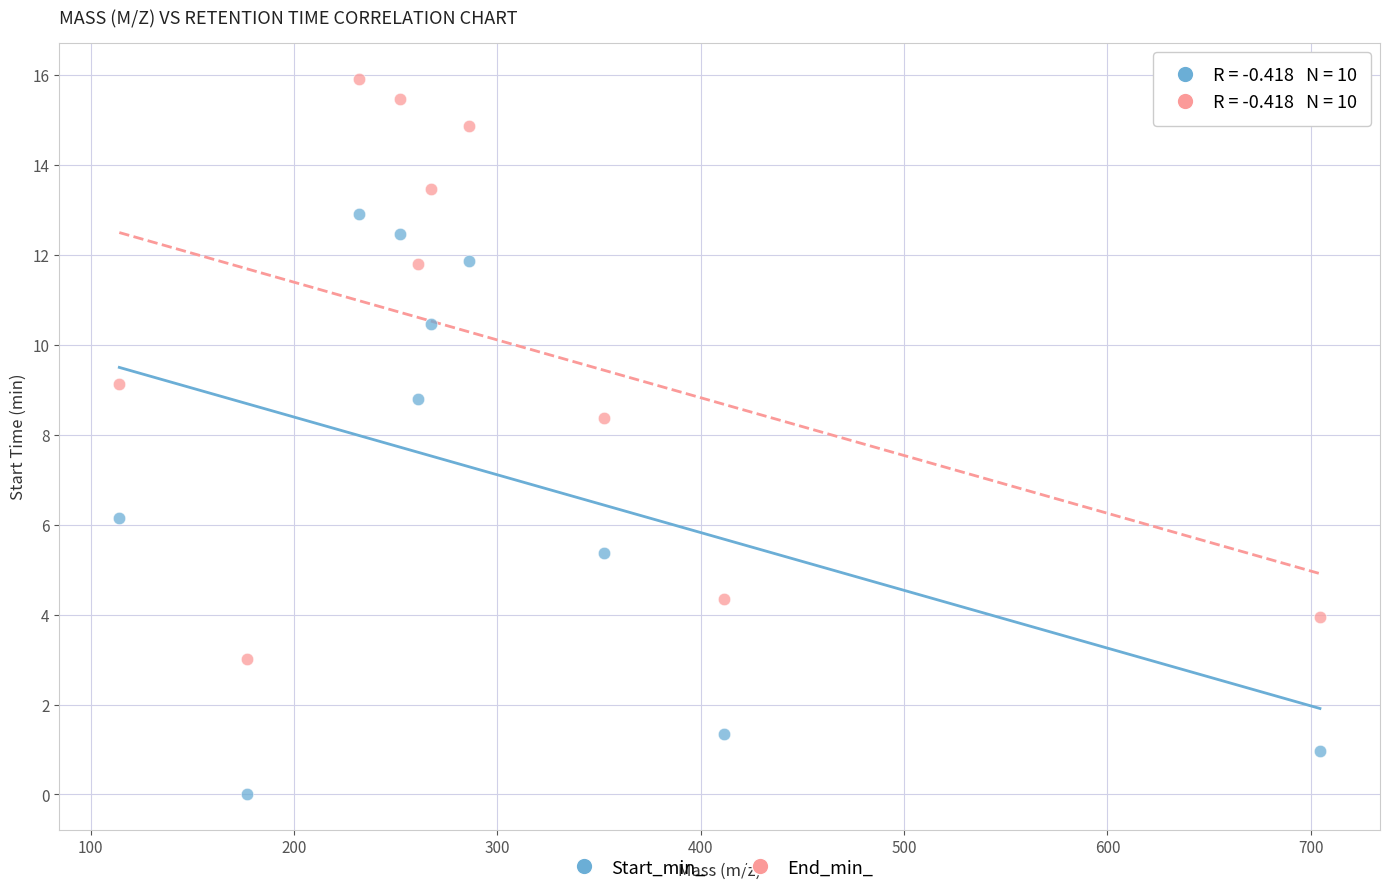

Across all data points, what is the range of Y values (max minus min)?

15.9